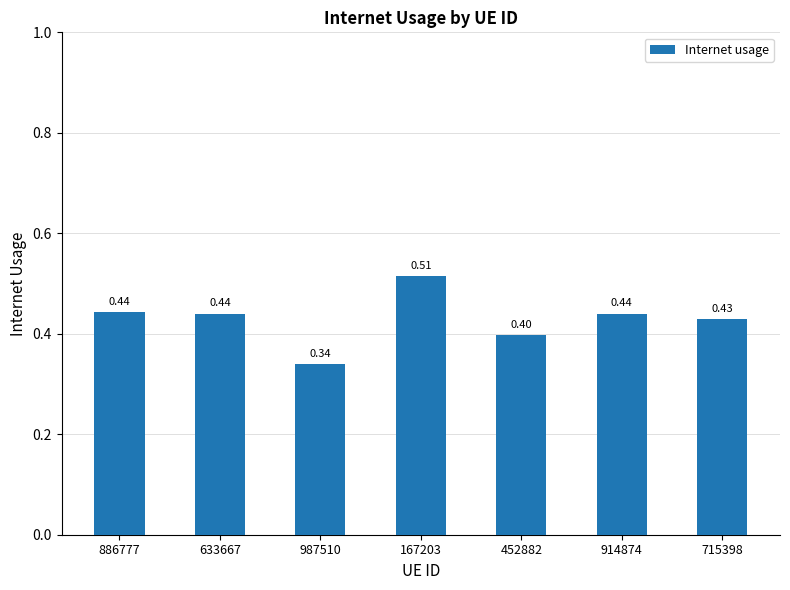

The chart shows a value of 0.4 at 886777. True or false?

True